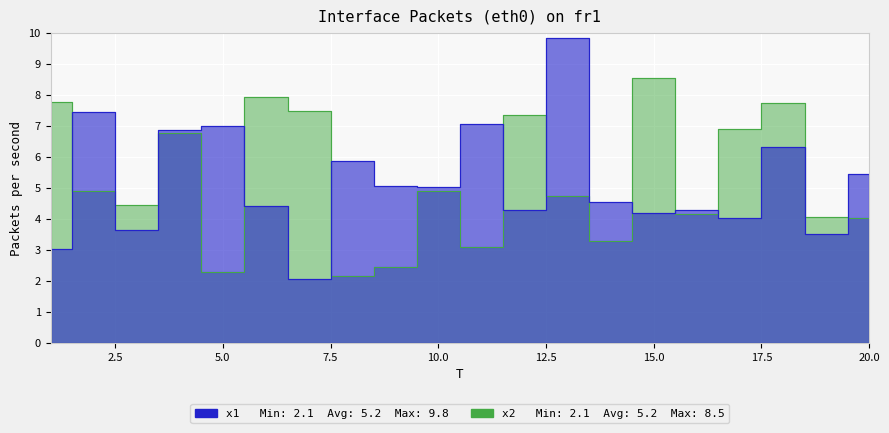

Which has a higher value, 18 or 20?

18